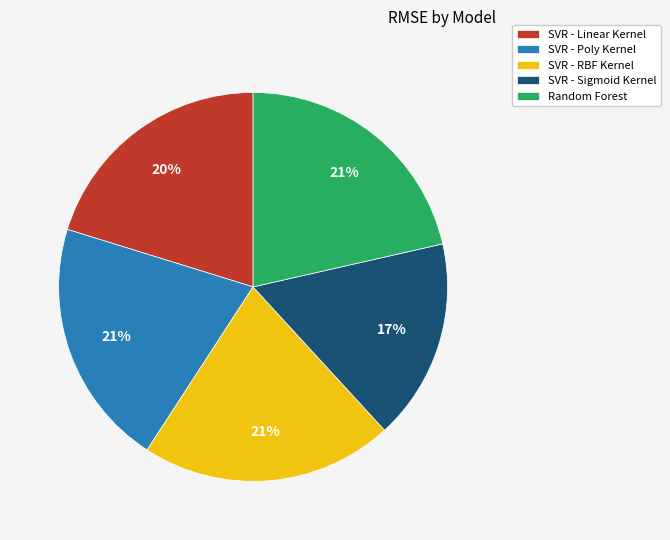

Approximately how many times larger is the value at Random Forest compared to SVR - RBF Kernel?

1.0